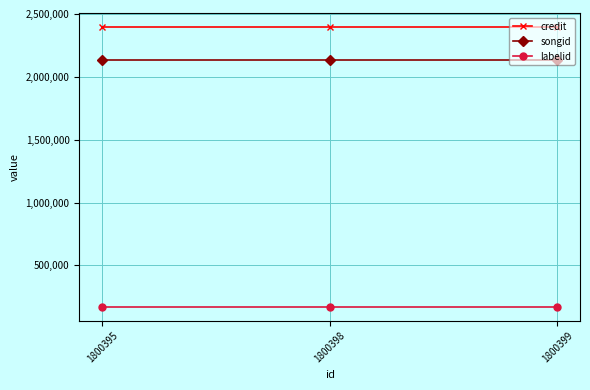

What is the spread (max minus min) of values at 1800399?

2223835